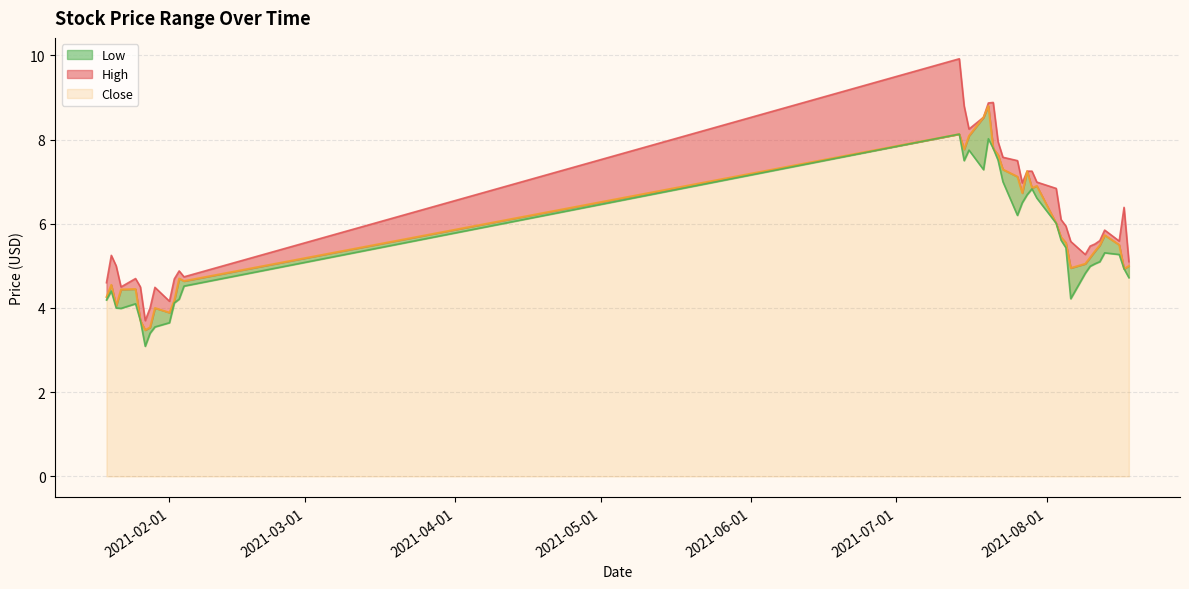

What is the average value of the High series?

6.1